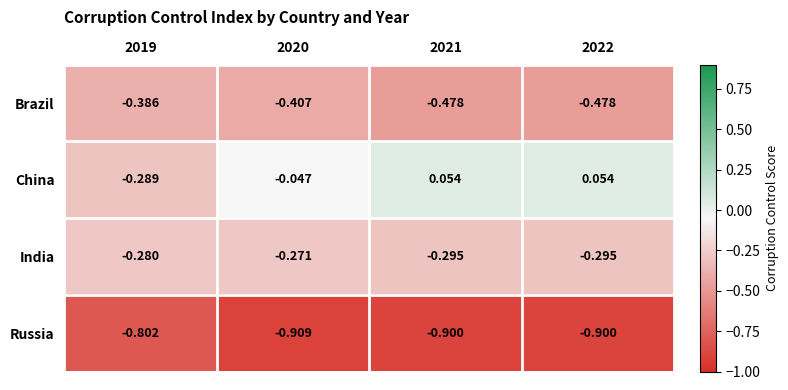

List the series in order of their overall mean, lowest first.

Russia, Brazil, India, China